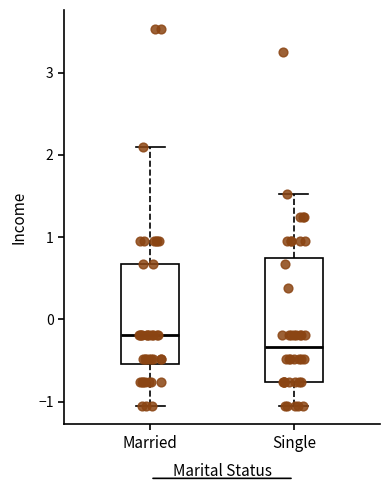

Reading left to right, transcribe this box plot: for each box, give where its median line is, the range the box spans, and where its two whiskers end, as read against the y-axis. The values are not printed on the chart, so give them approximately, as read against the axis.

Married: median -0.2, box -0.5 to 0.7, whiskers -1.0 to 2.1
Single: median -0.3, box -0.8 to 0.7, whiskers -1.0 to 1.5